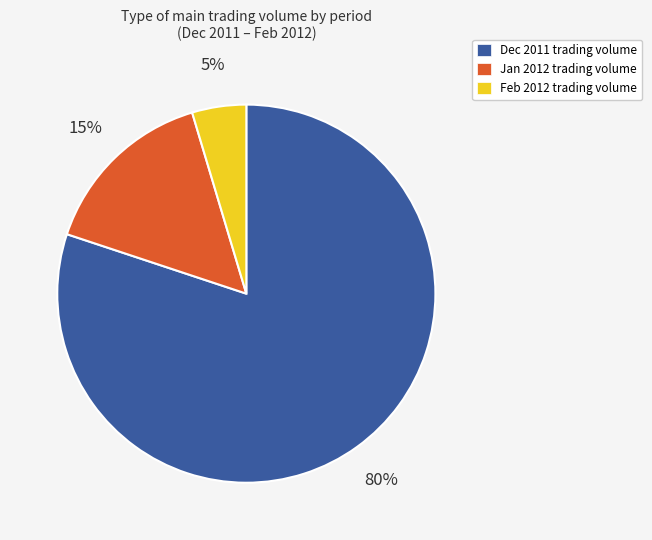

To the nearest percent, what portion does Jan 2012 trading volume represent?

15%